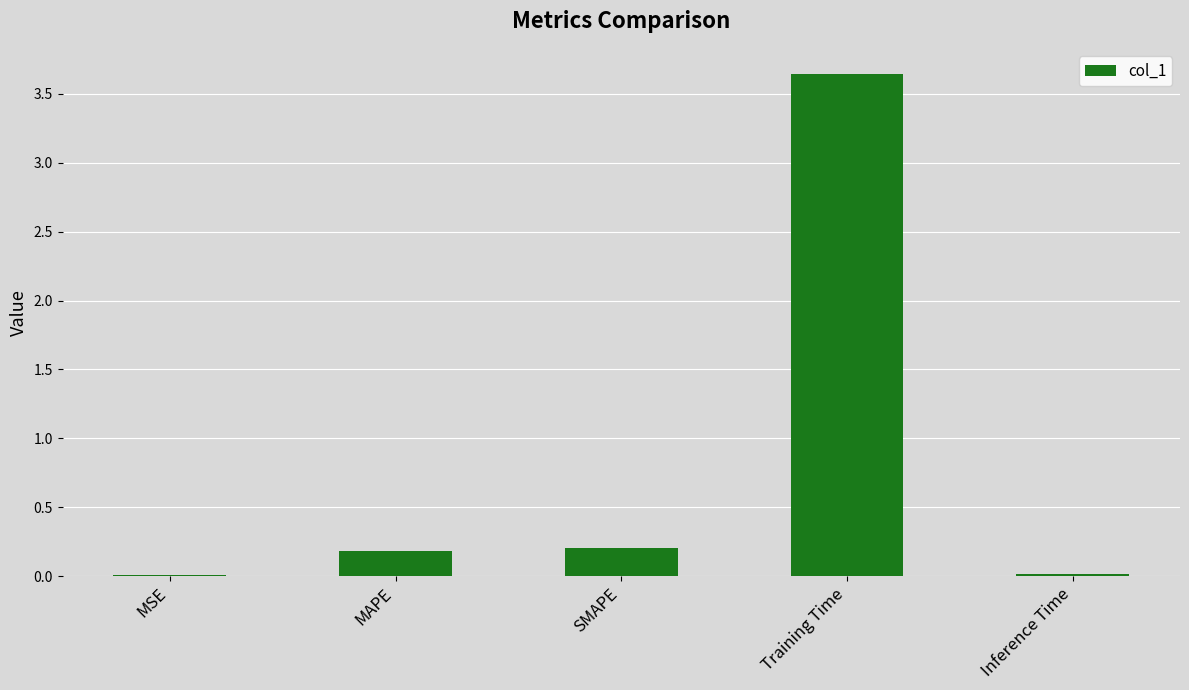

What is the change in value from MAPE to Training Time?

+3.5